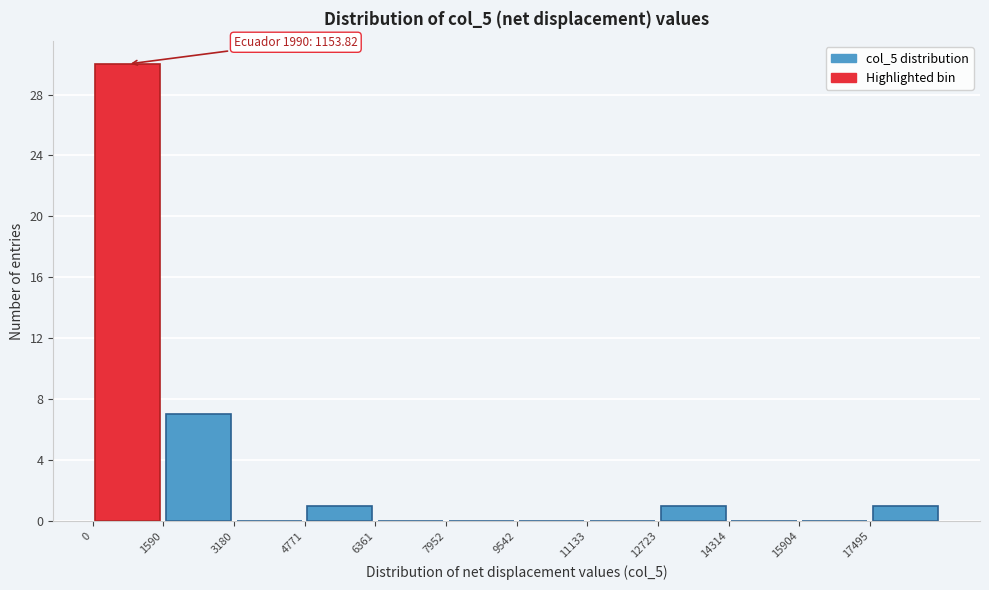

Over which range of the x-axis is the bar tallest?

0 to 1600